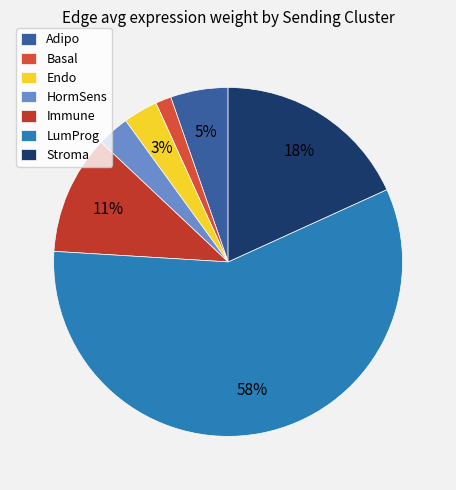

To the nearest percent, what is the combined percentage of LumProg and Adipo?

63%